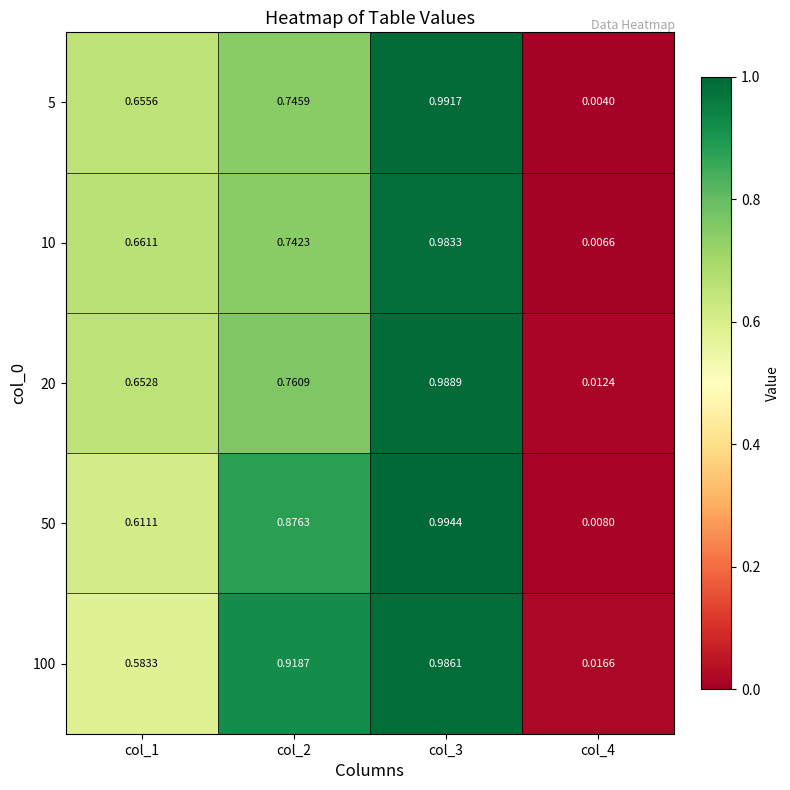

Is the value of 50 at col_1 greater than the value of 100 at col_3?

No